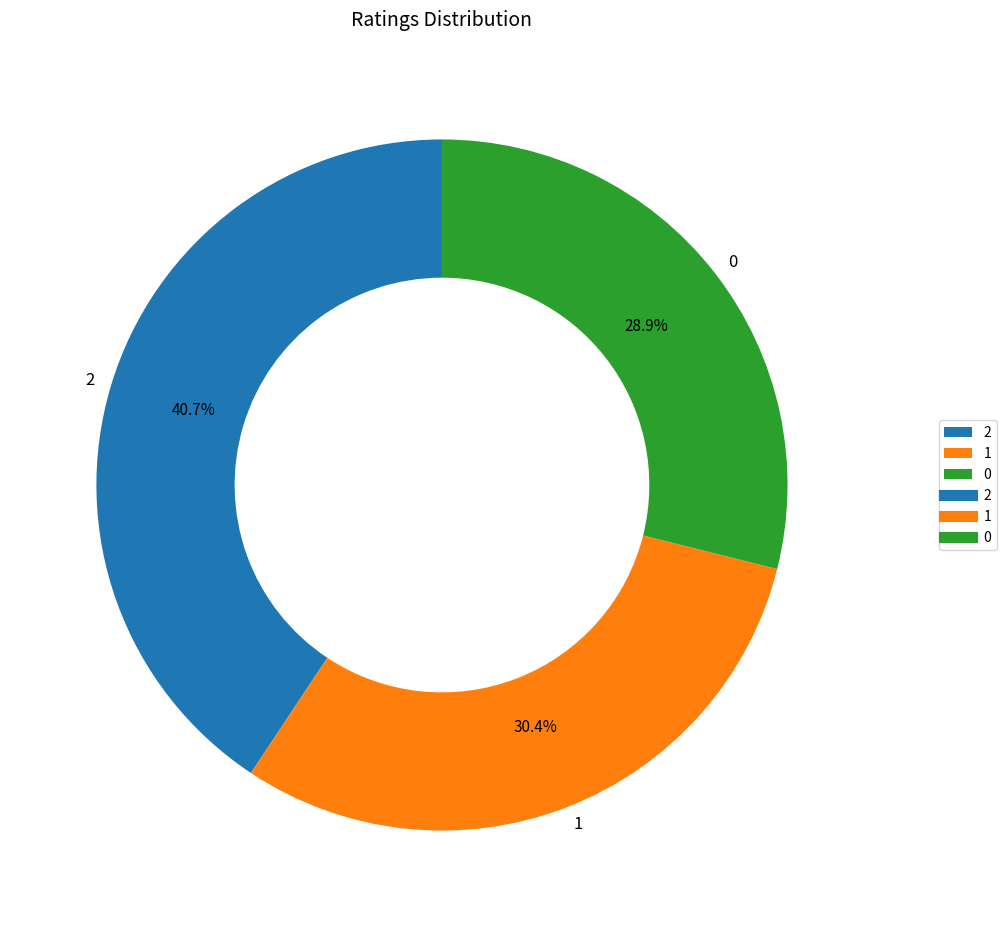

To the nearest percent, what is the difference between the largest and smallest slice percentages?

12%